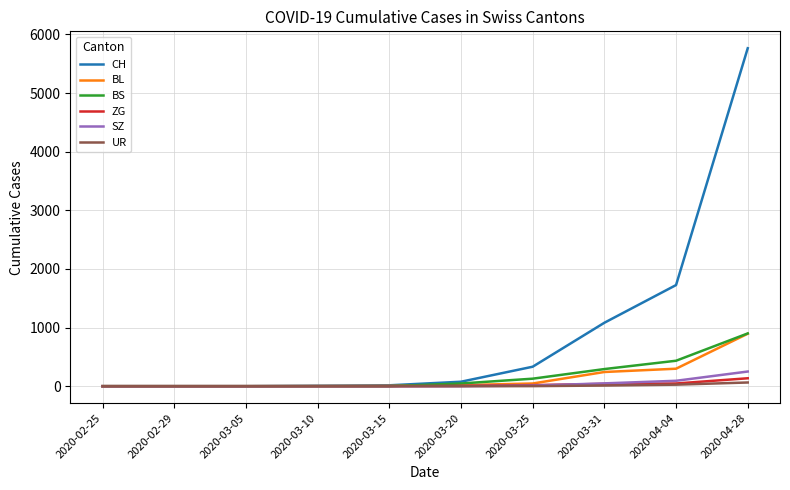

Which series has the widest spread of values?

CH